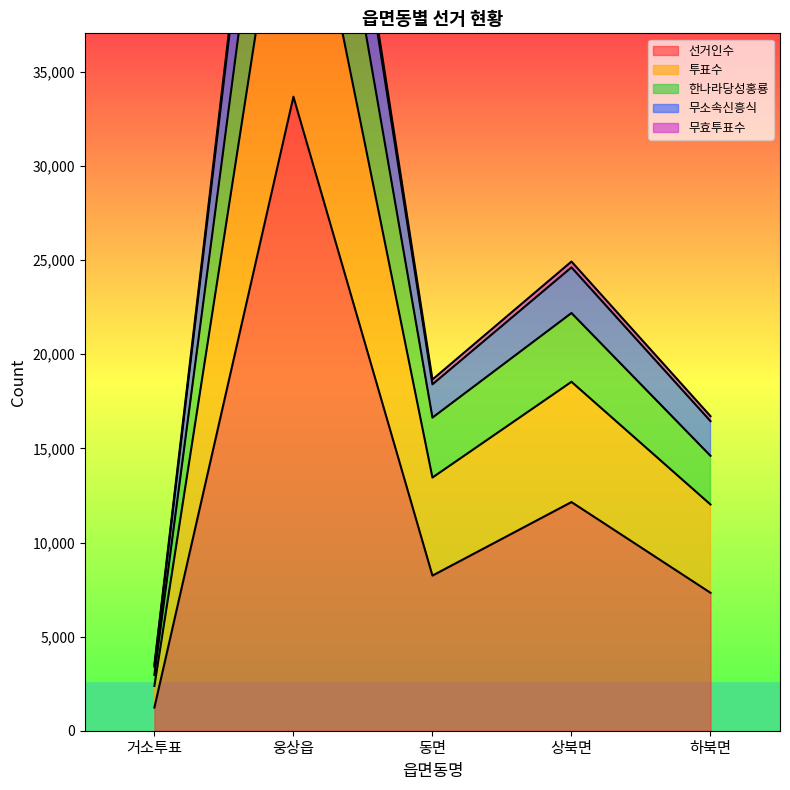

What is the difference between the maximum and minimum values in the 무효투표수 series?

47586